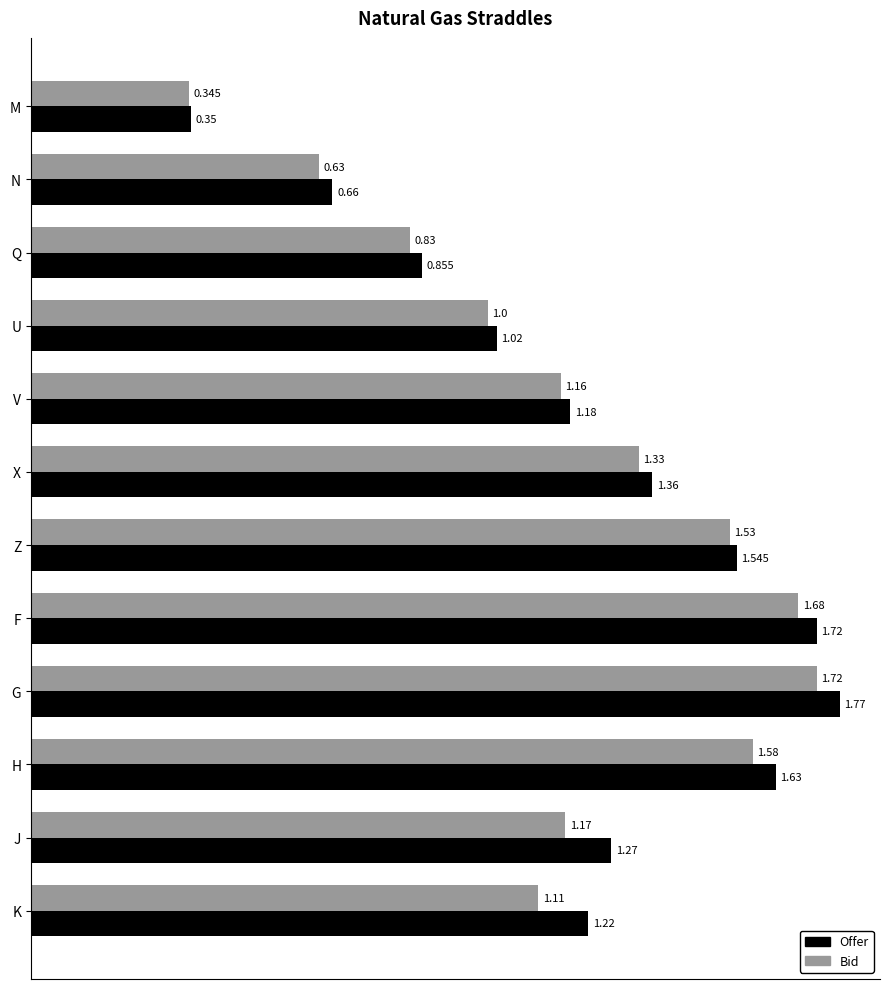

List the labels in order of Offer value, smallest first.

M, N, Q, U, V, K, J, X, Z, H, F, G